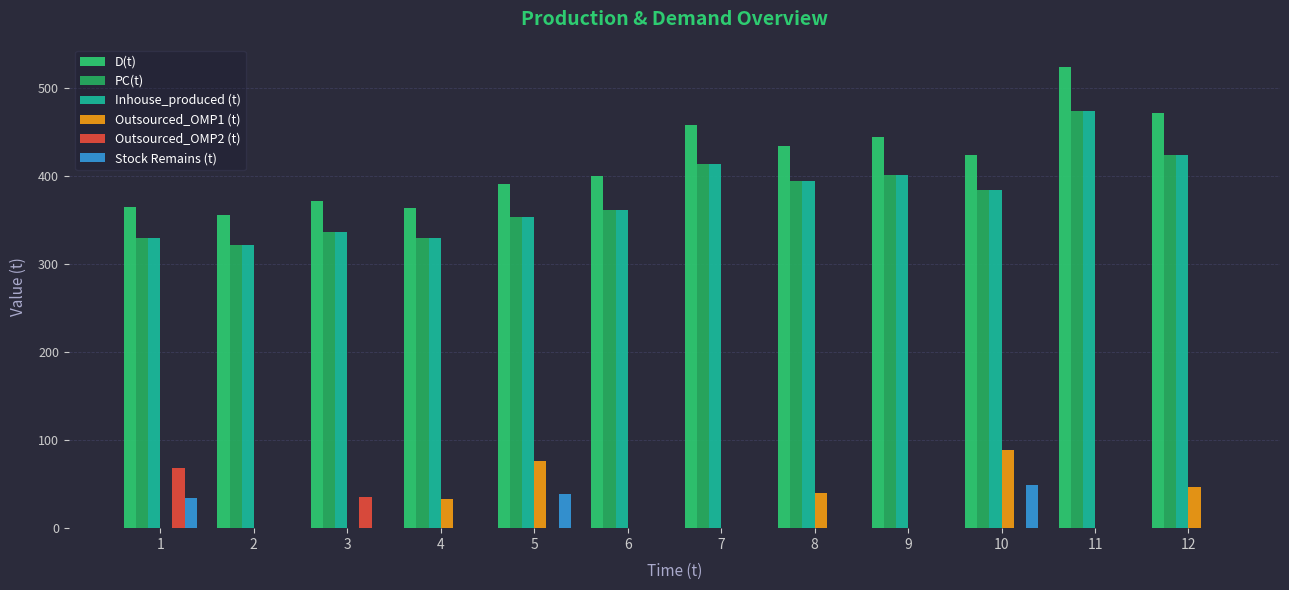

How many series are shown in this chart?

6